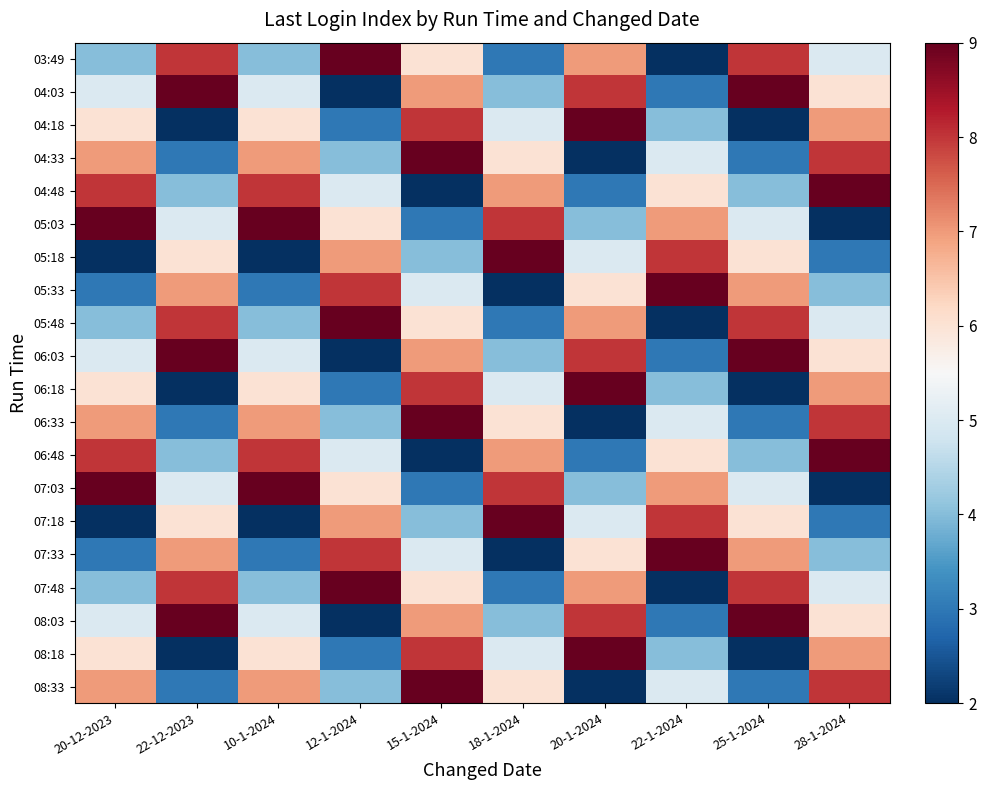

Rank the series by their maximum value, from highest to lowest.

03:49, 04:03, 04:18, 04:33, 04:48, 05:03, 05:18, 05:33, 05:48, 06:03, 06:18, 06:33, 06:48, 07:03, 07:18, 07:33, 07:48, 08:03, 08:18, 08:33